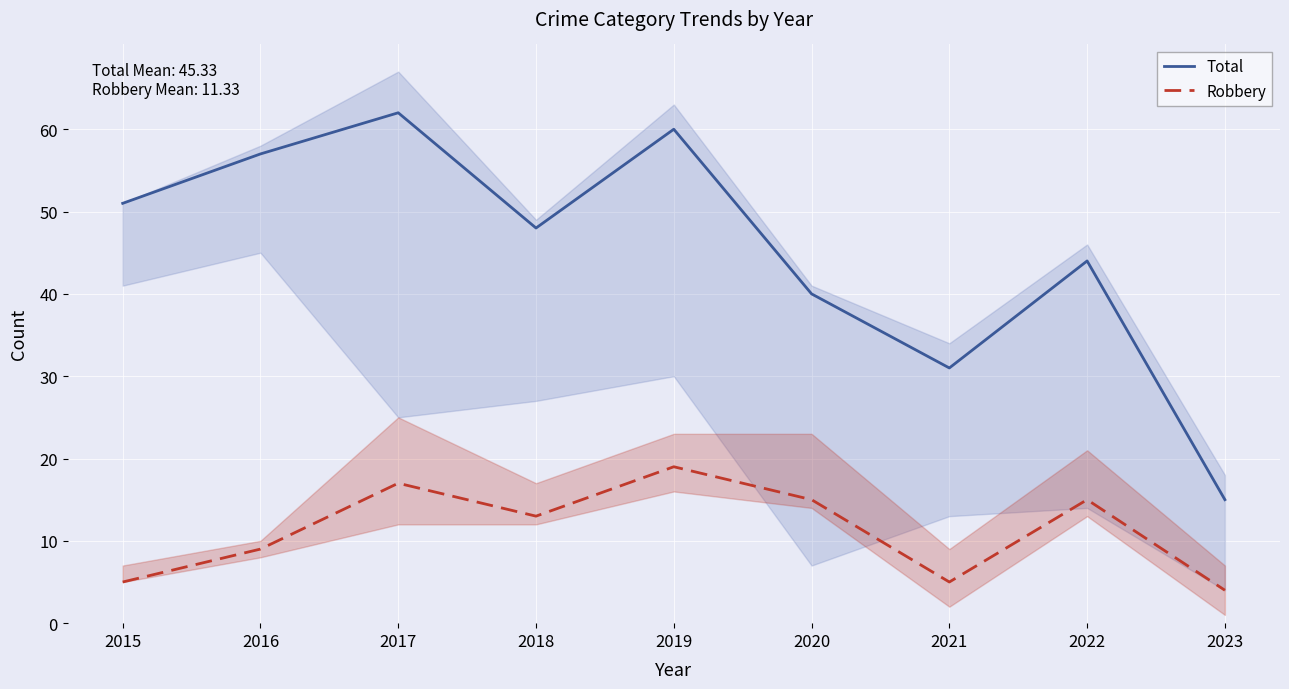

What is the value of the Total point at the 1st from the left?

51